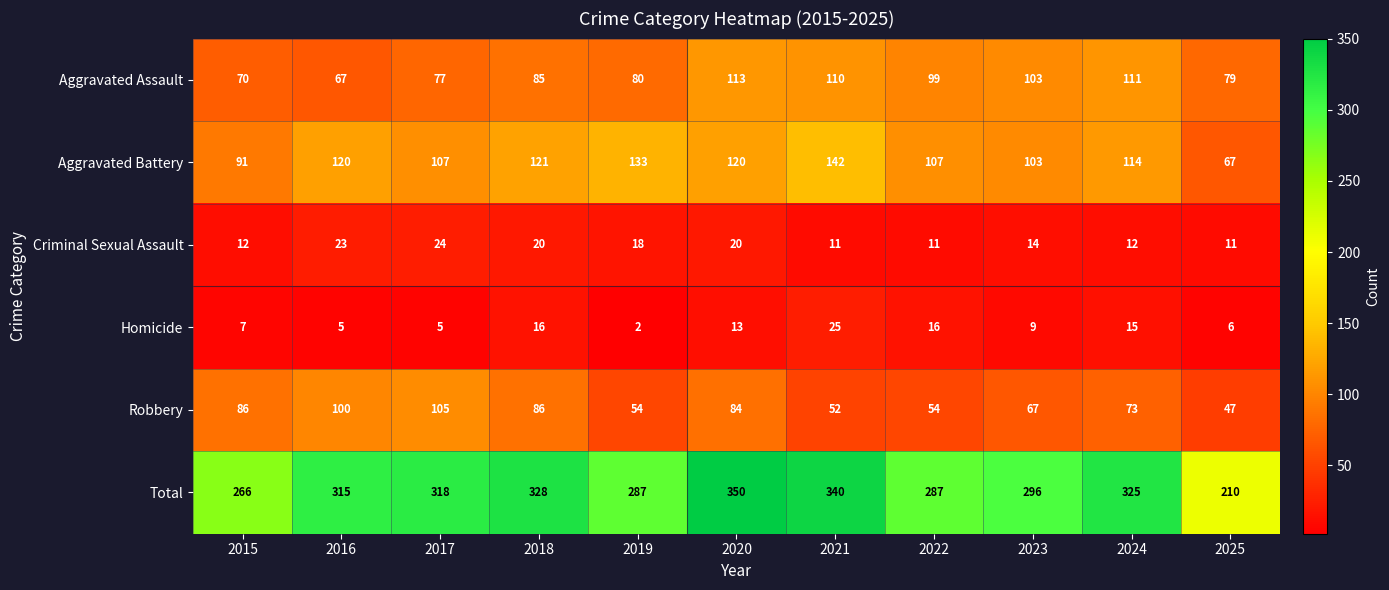

Which category has the highest value in the Homicide series?

2021